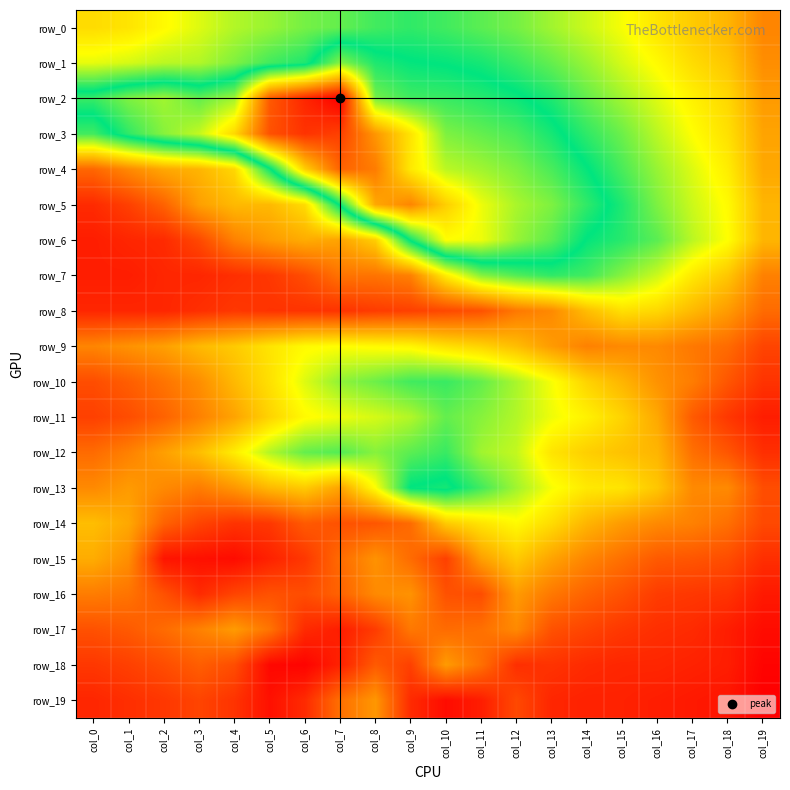

What is the difference between the maximum and minimum values in the row_11 series?

70